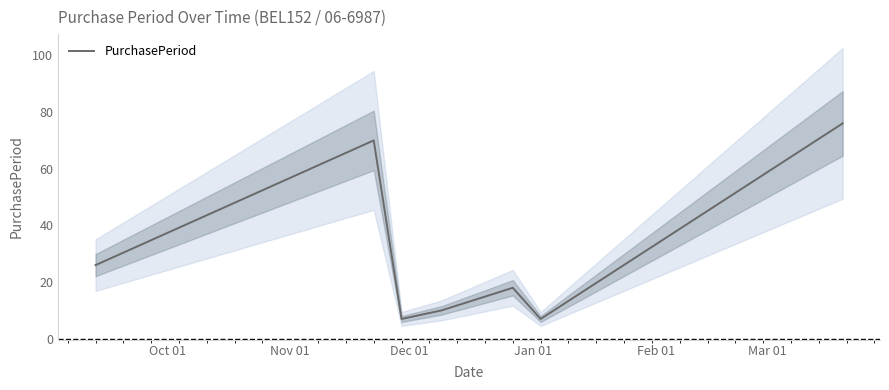

Count the number of values greater than 18.

3